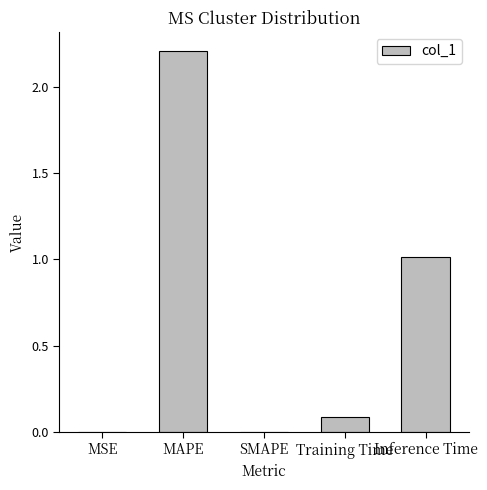

Which has a higher value, SMAPE or Training Time?

Training Time